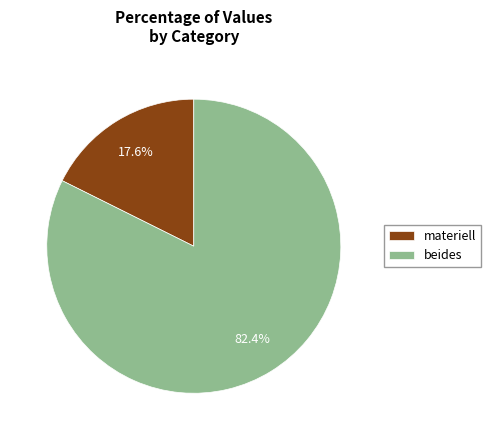

To the nearest percent, what is the average slice percentage?

50%